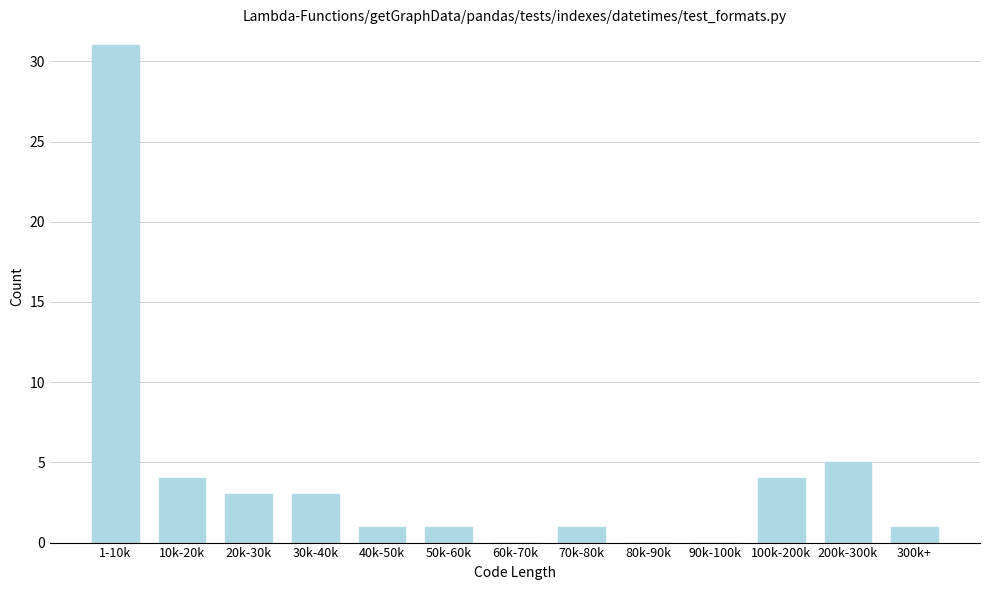

Reading left to right, list all the values displayed in this chart.

1-10k=31	10k-20k=4	20k-30k=3	30k-40k=3	40k-50k=1	50k-60k=1	60k-70k=0	70k-80k=1	80k-90k=0	90k-100k=0	100k-200k=4	200k-300k=5	300k+=1